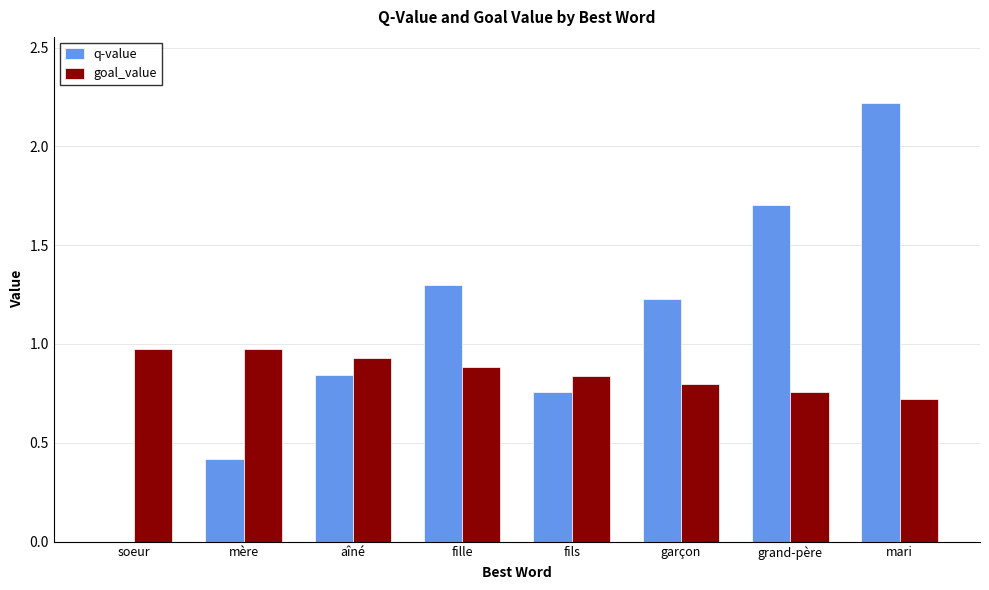

Is it true that q-value equals 1.2 at soeur?

False